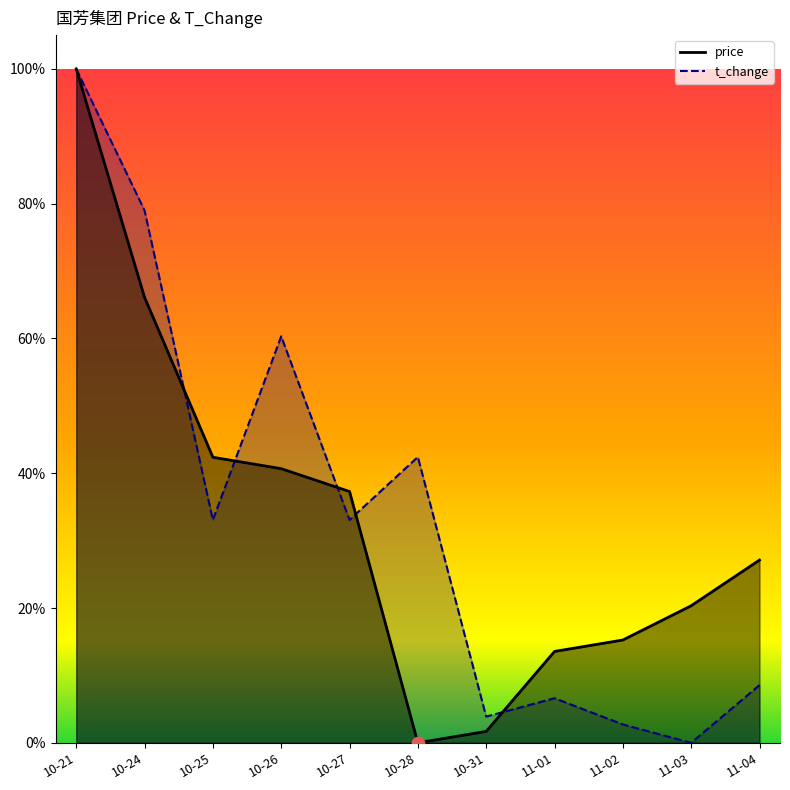

What is the total value across all series at 10-21?

2.0